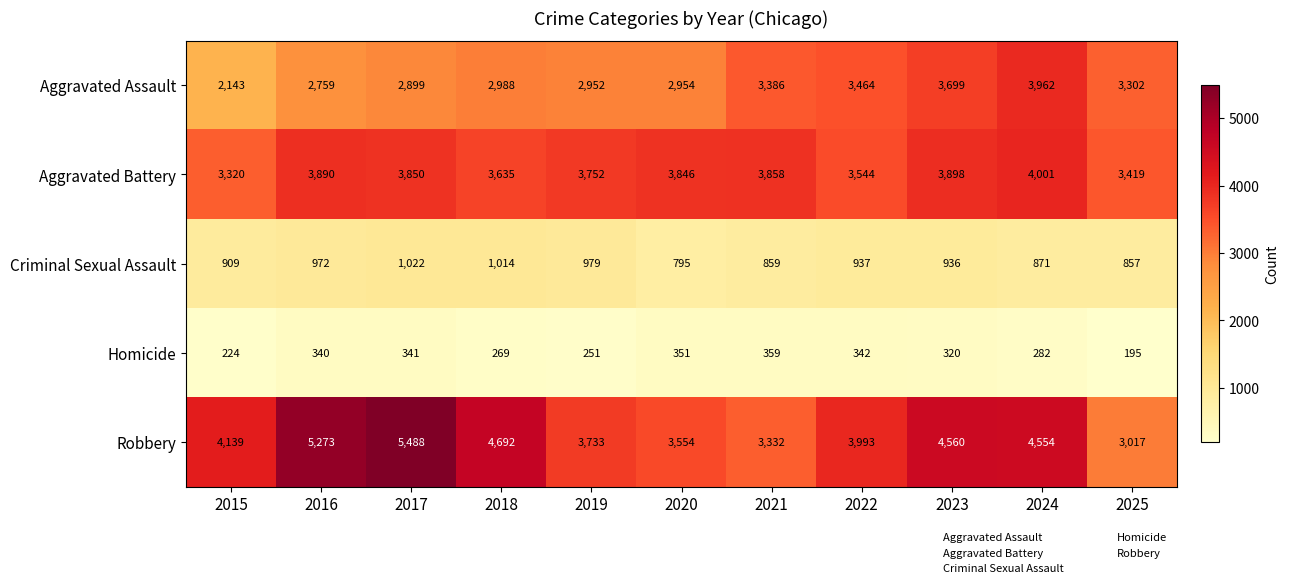

At which category is the sum across all series the highest?

2024